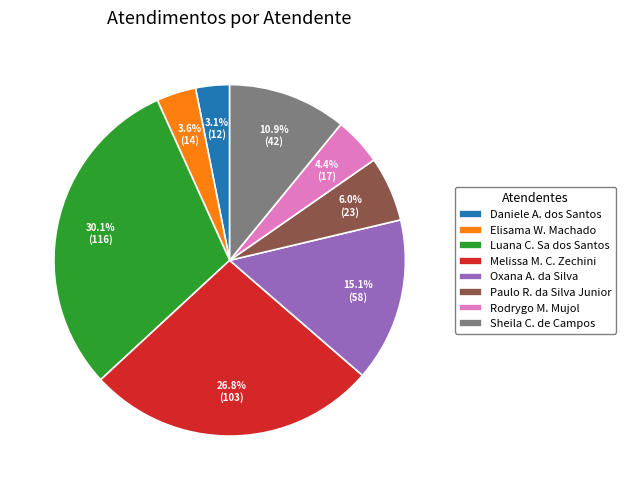

Which category has the biggest portion of the pie?

Luana C. Sa dos Santos